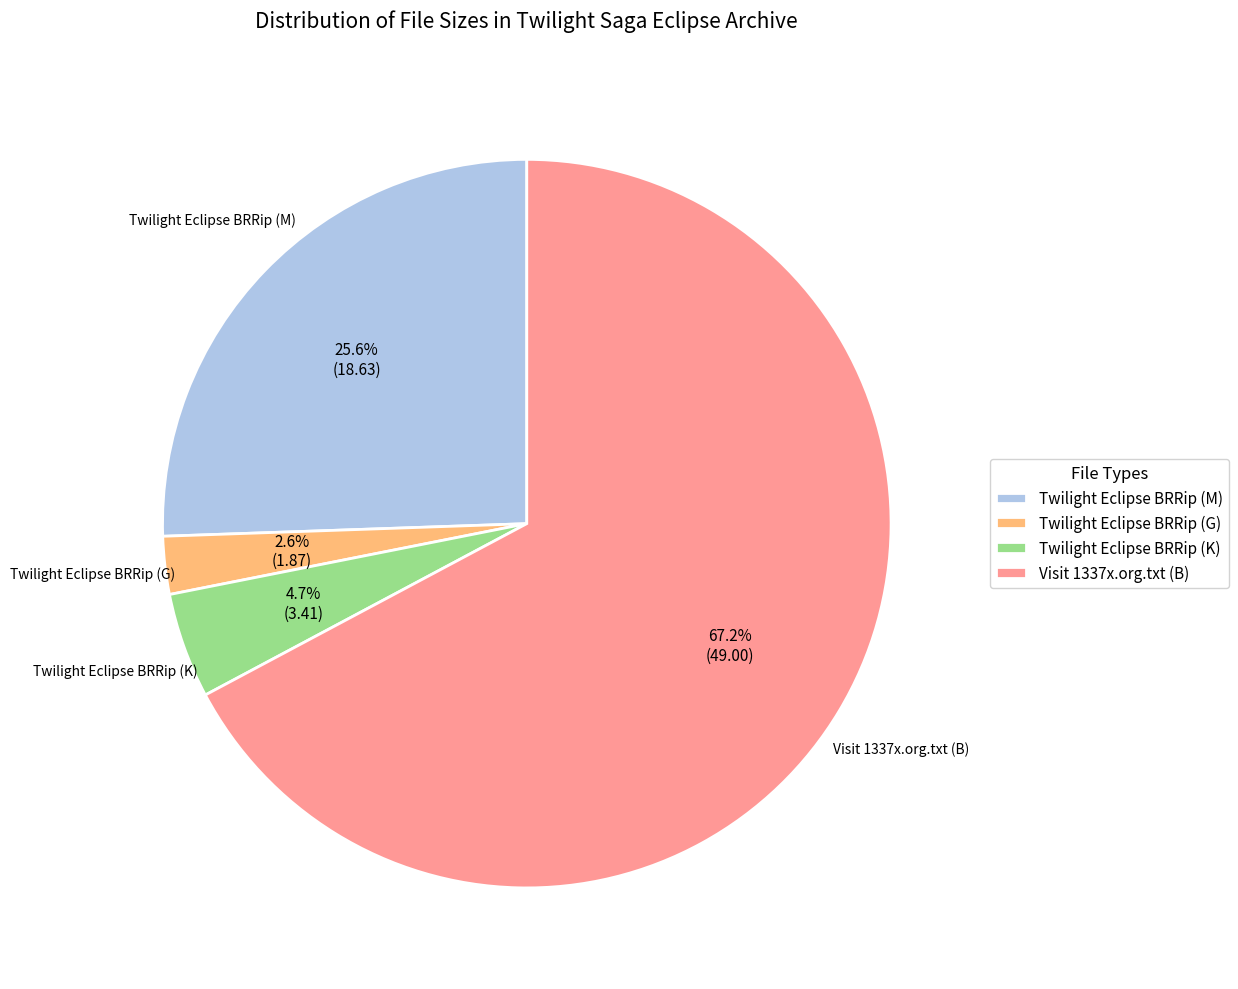

Does Twilight Eclipse BRRip (G) account for over 50% of the chart?

No